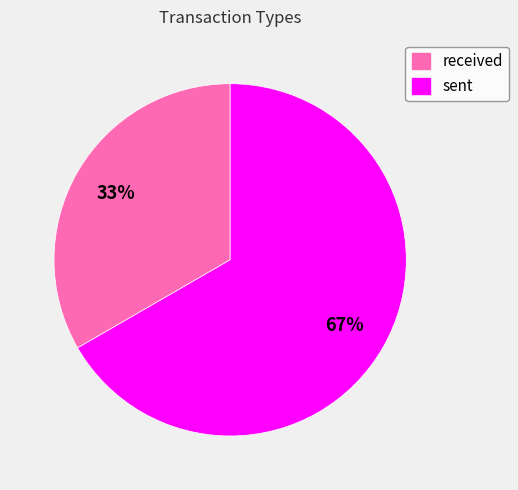

Which category has the smallest portion of the pie?

received